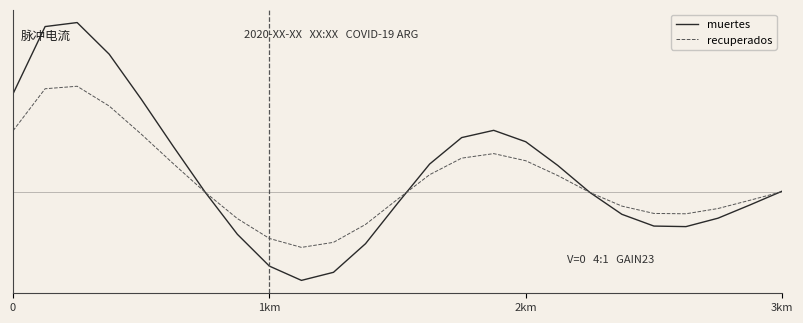

Does the chart display data point markers on the line(s)?

No